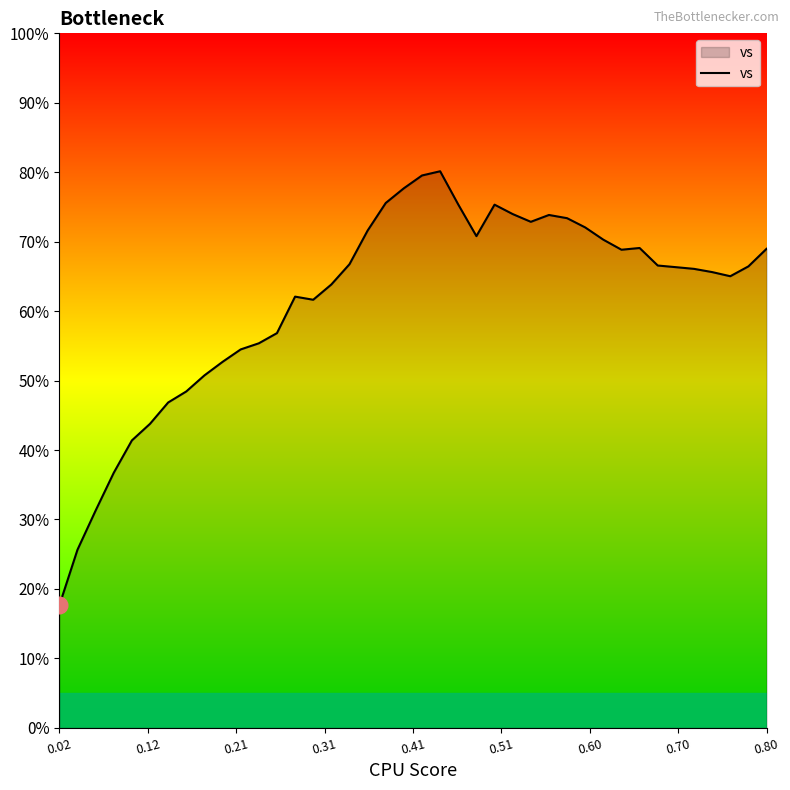

What is the smallest value displayed?

17.6